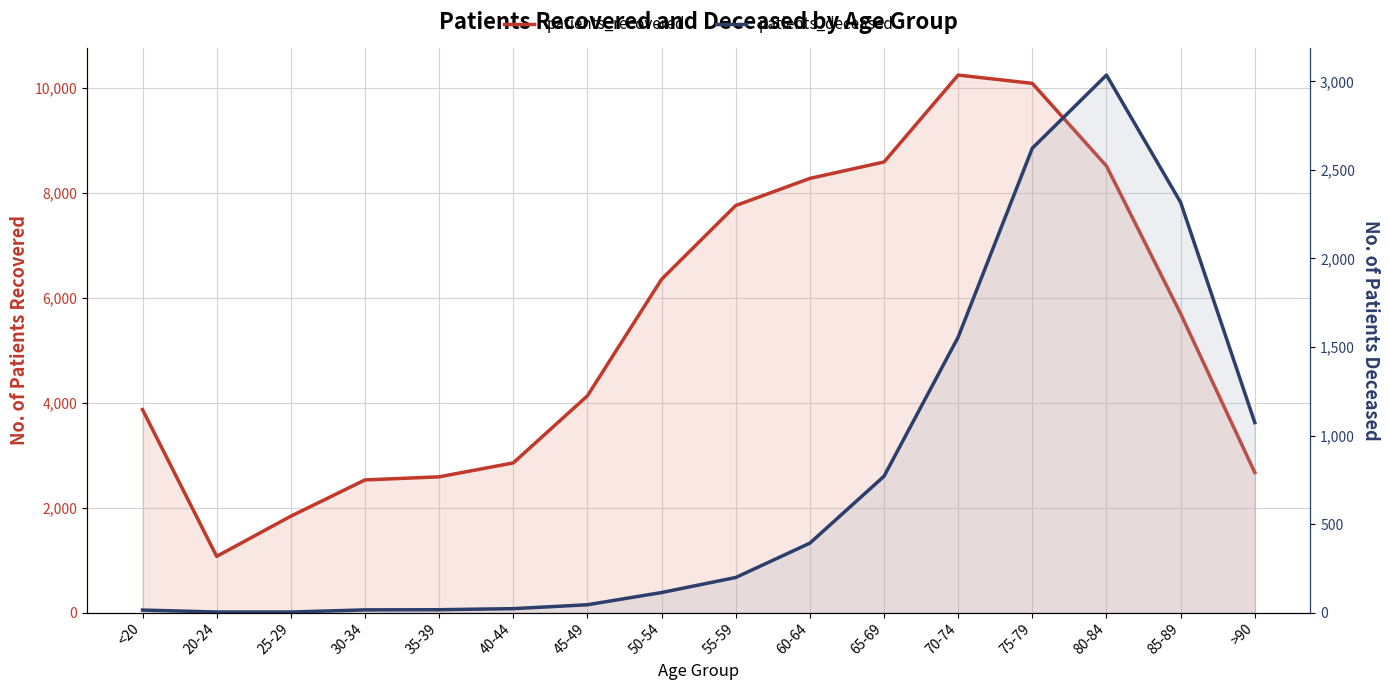

True or false: patients_recovered and patients_deceased cross at least once.

False